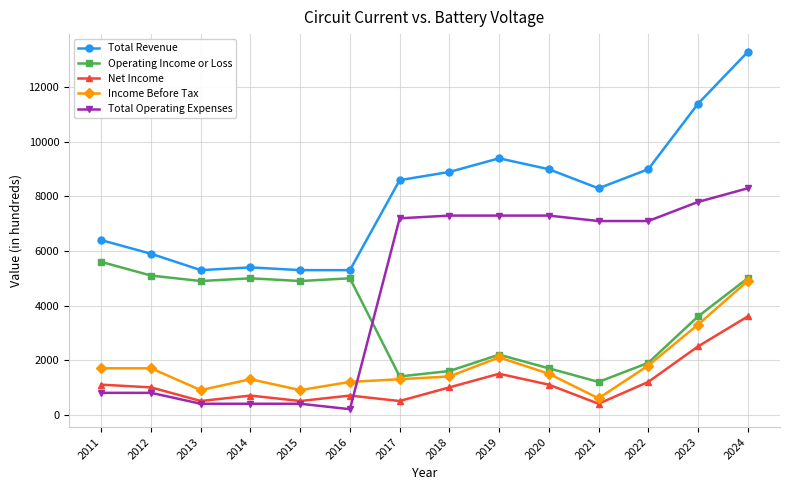

How many lines are shown in the chart?

5